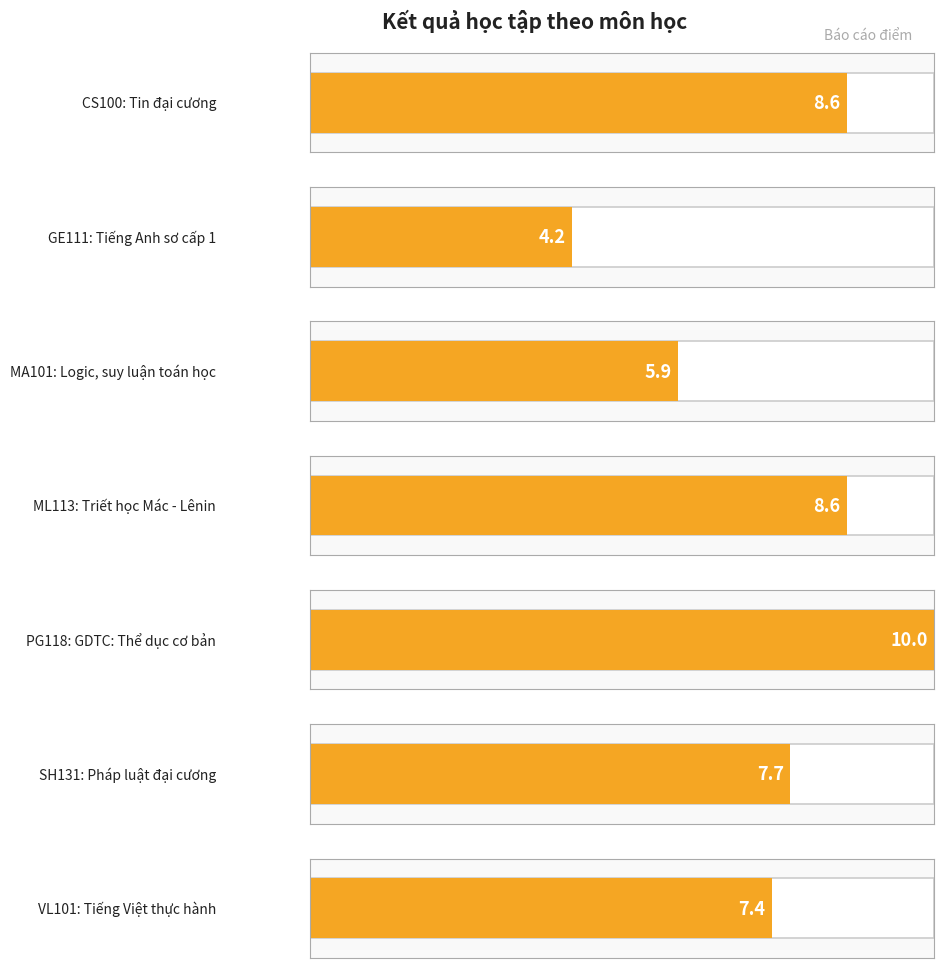

At which label does the data first exceed 7?

CS100